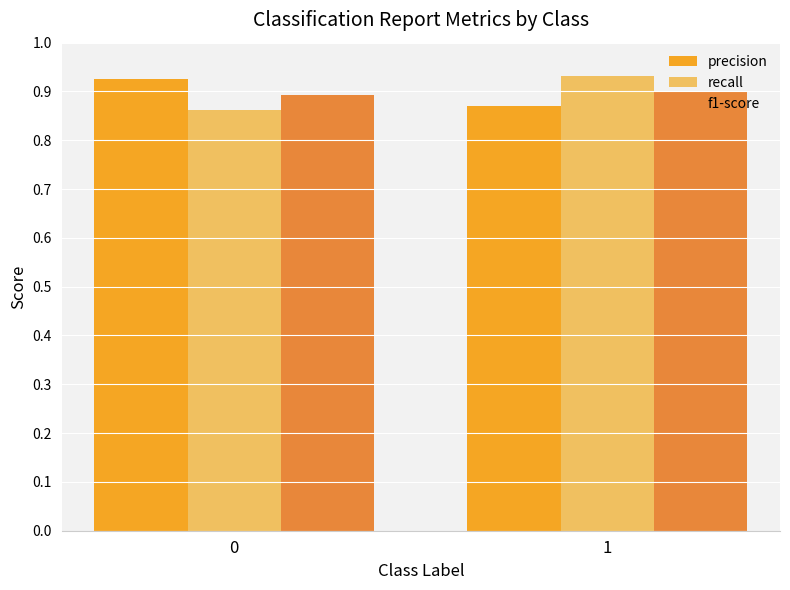

What is the sum of all recall values?

1.8